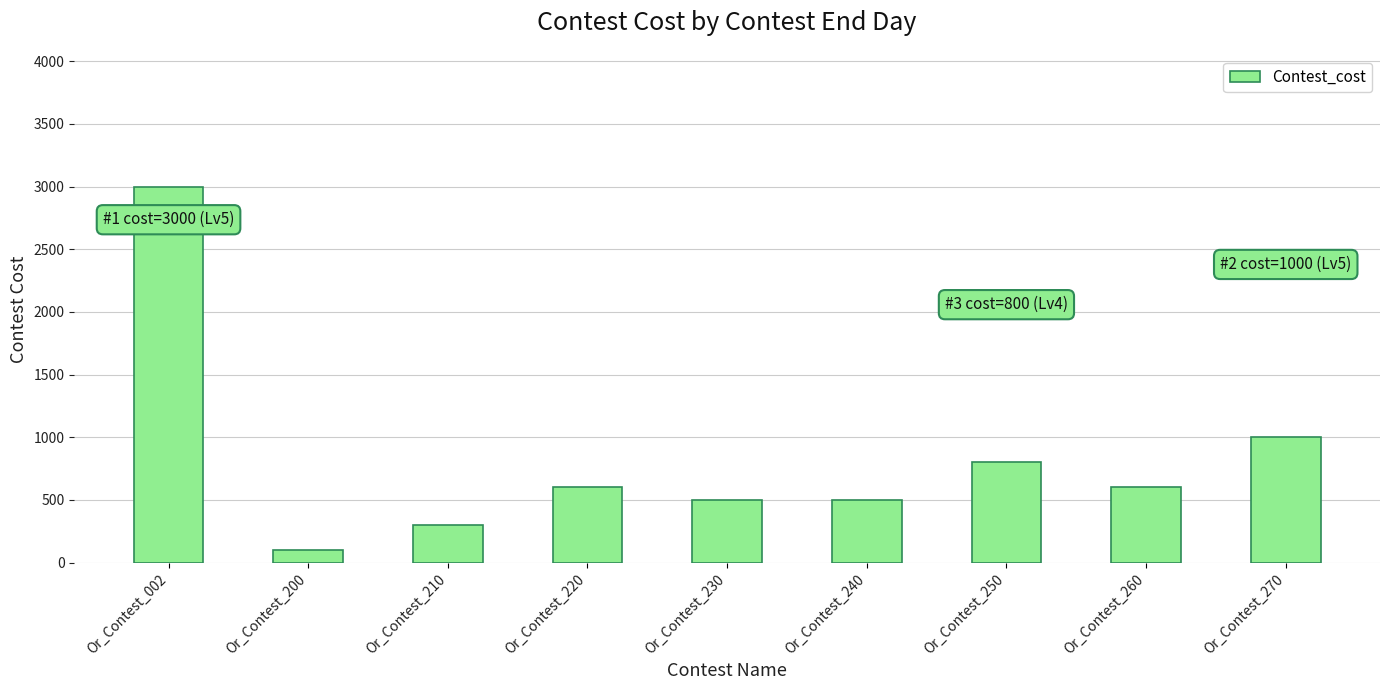

True or false: the data shows 100 at Or_Contest_200.

True